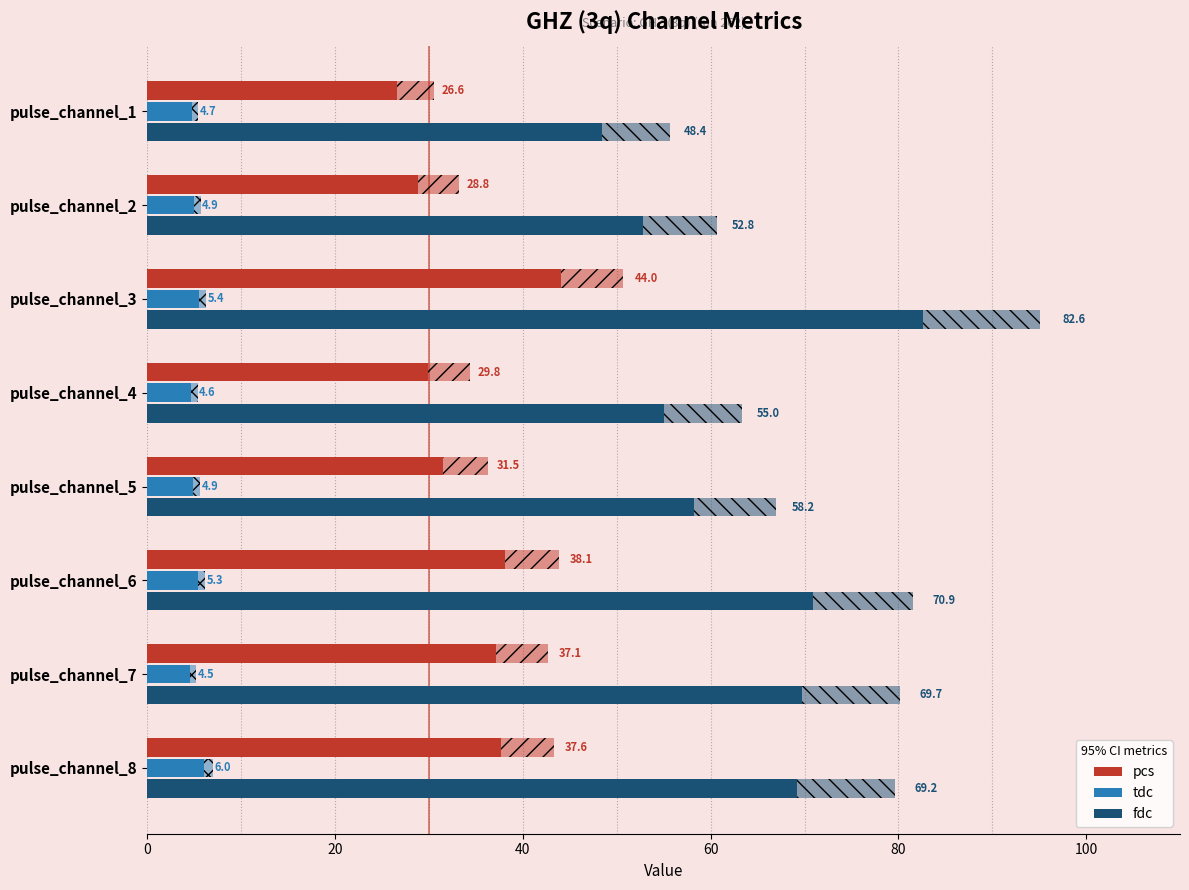

How many groups of bars are there?

8